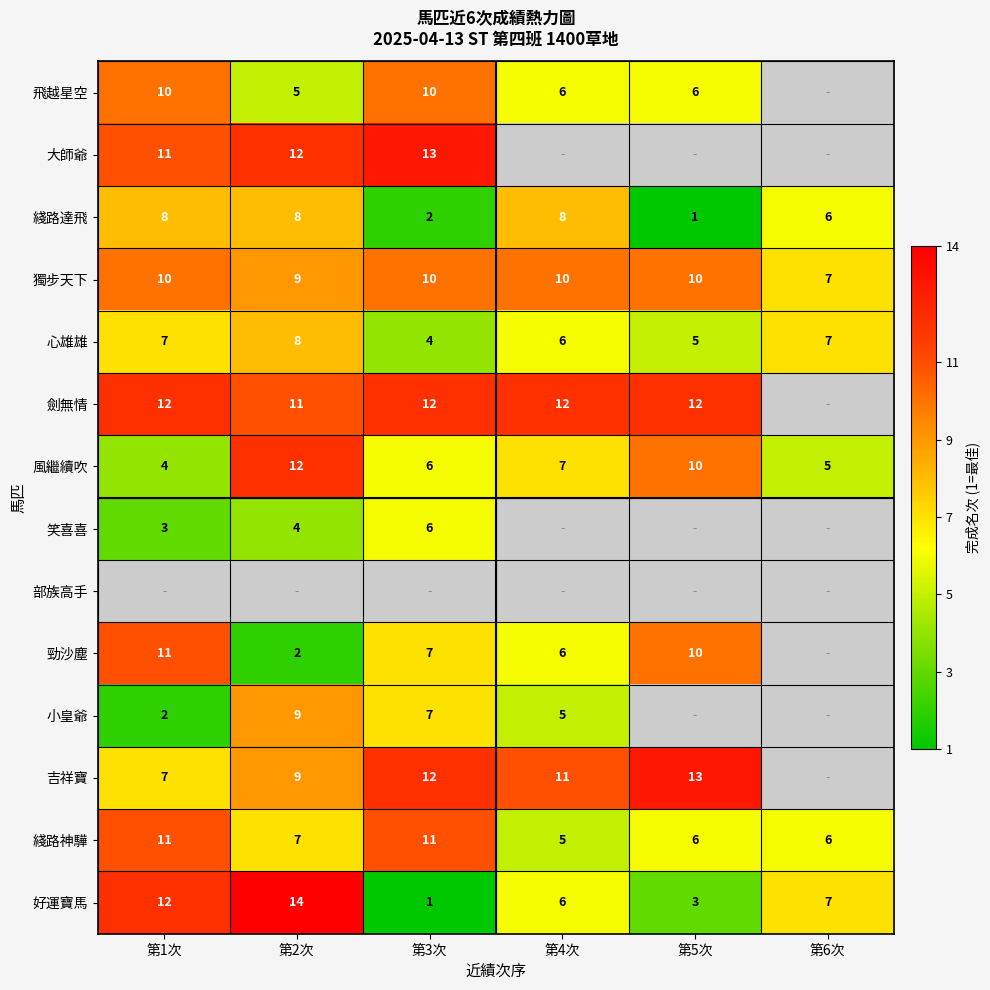

How many series are shown in this chart?

14